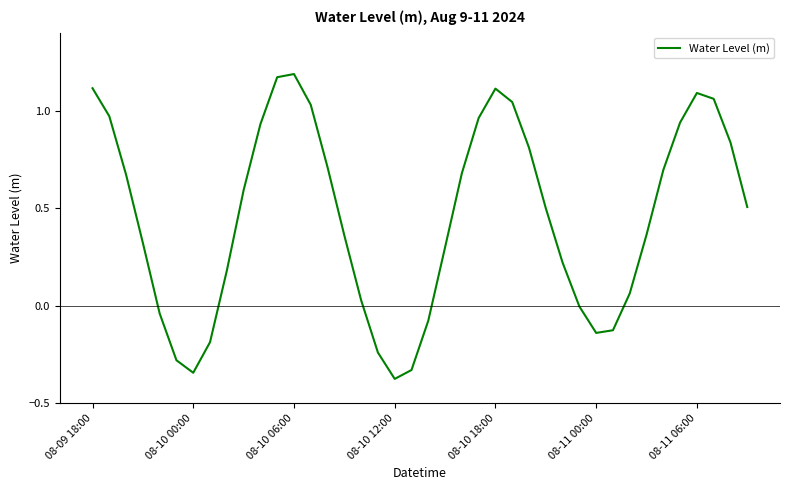

What is the difference between the maximum and minimum values?

1.6